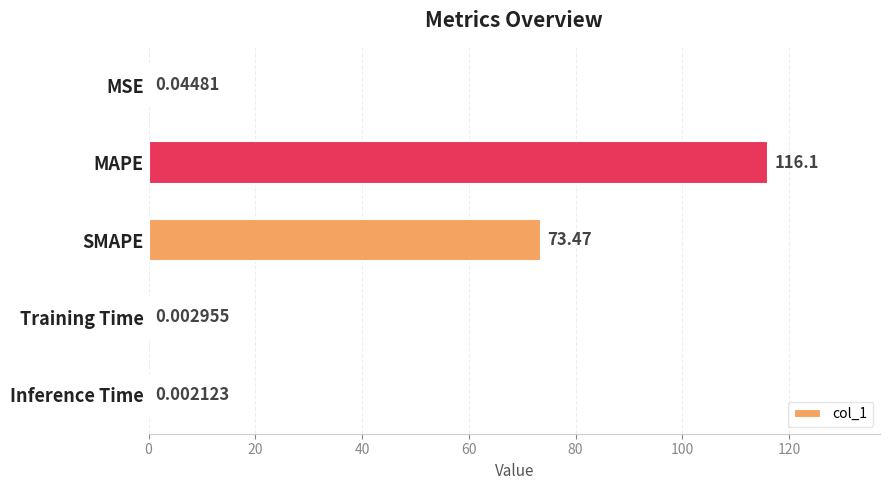

What is the sum of all values?

189.7